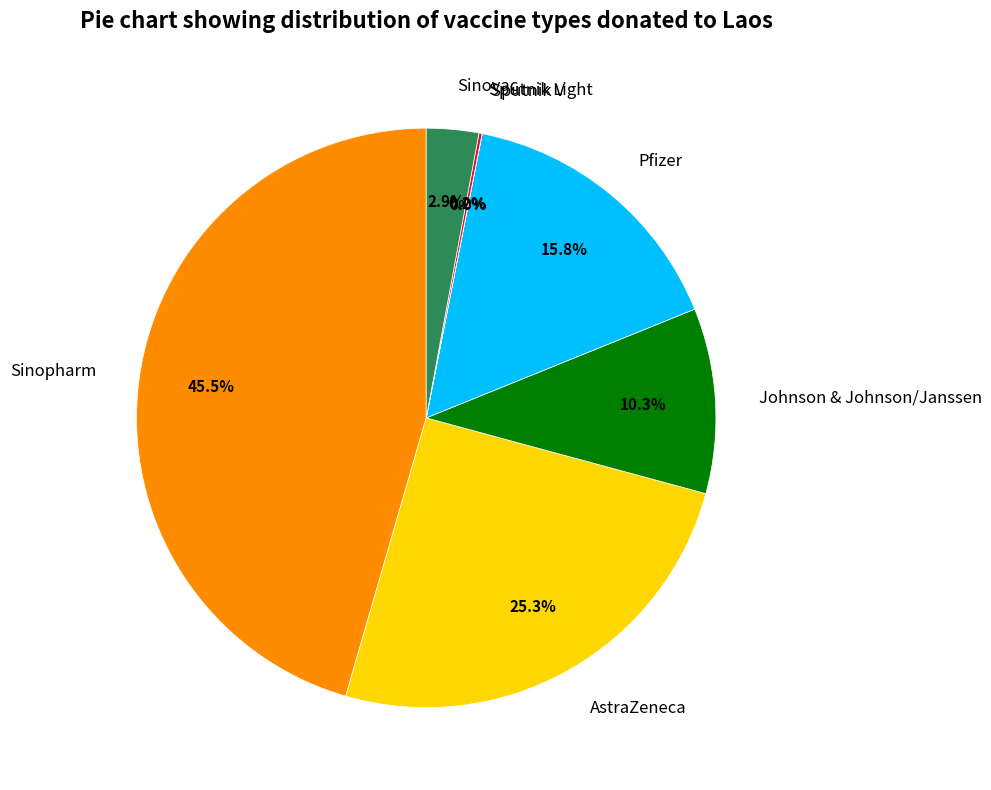

What is the ratio of the value at Sinovac to the value at Johnson & Johnson/Janssen?

0.3